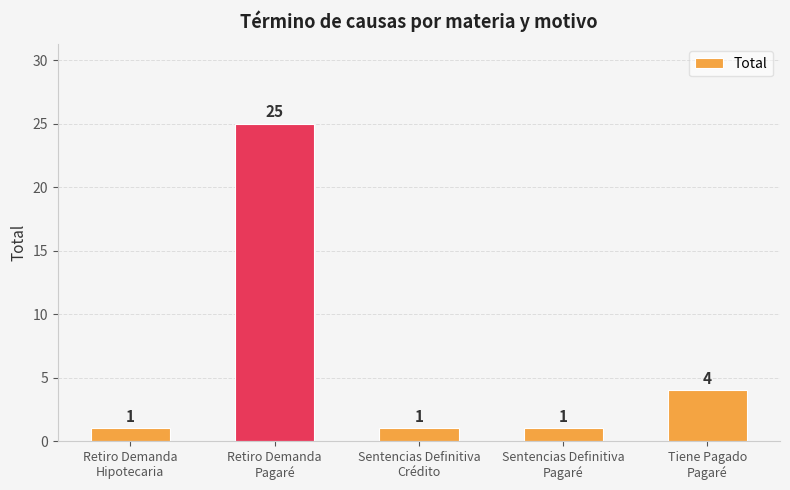

Which has a higher value, Sentencias Definitiva
Pagaré or Tiene Pagado
Pagaré?

Tiene Pagado
Pagaré